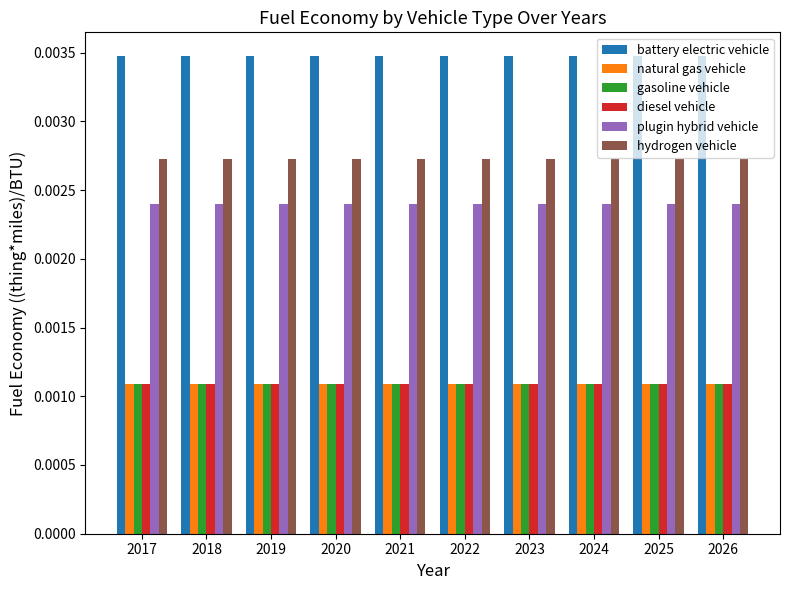

At how many categories does at least one series exceed 0?

10